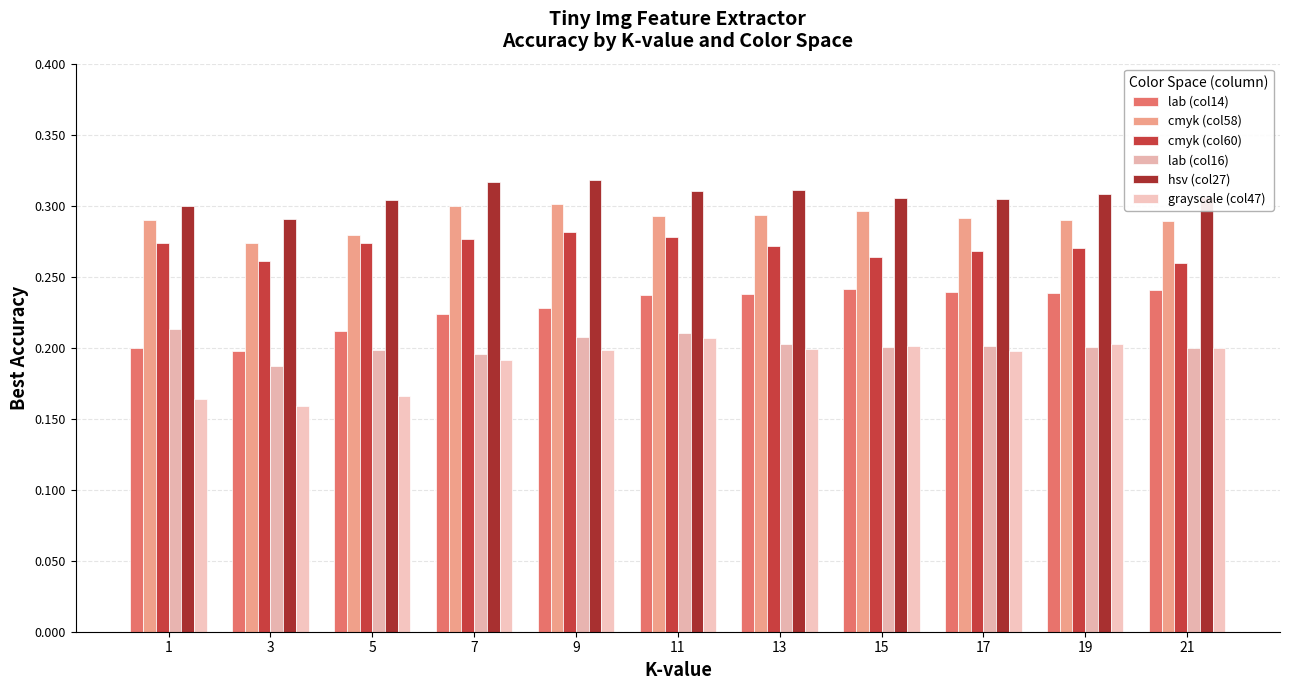

At 7, list the series in order from smallest to largest.

grayscale (col47), lab (col16), lab (col14), cmyk (col60), cmyk (col58), hsv (col27)